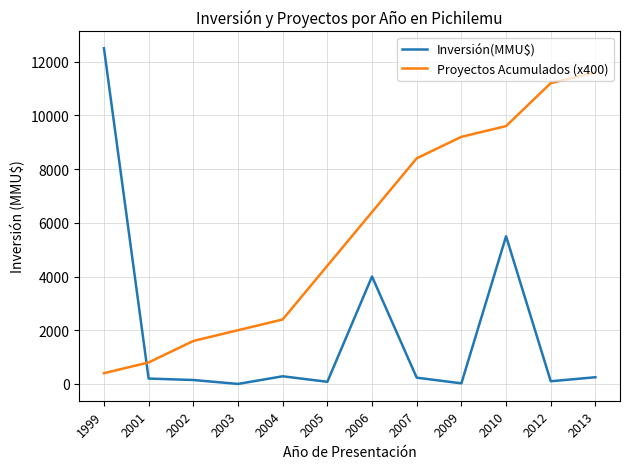

Which series has the largest range (max minus min)?

Inversión(MMU$)